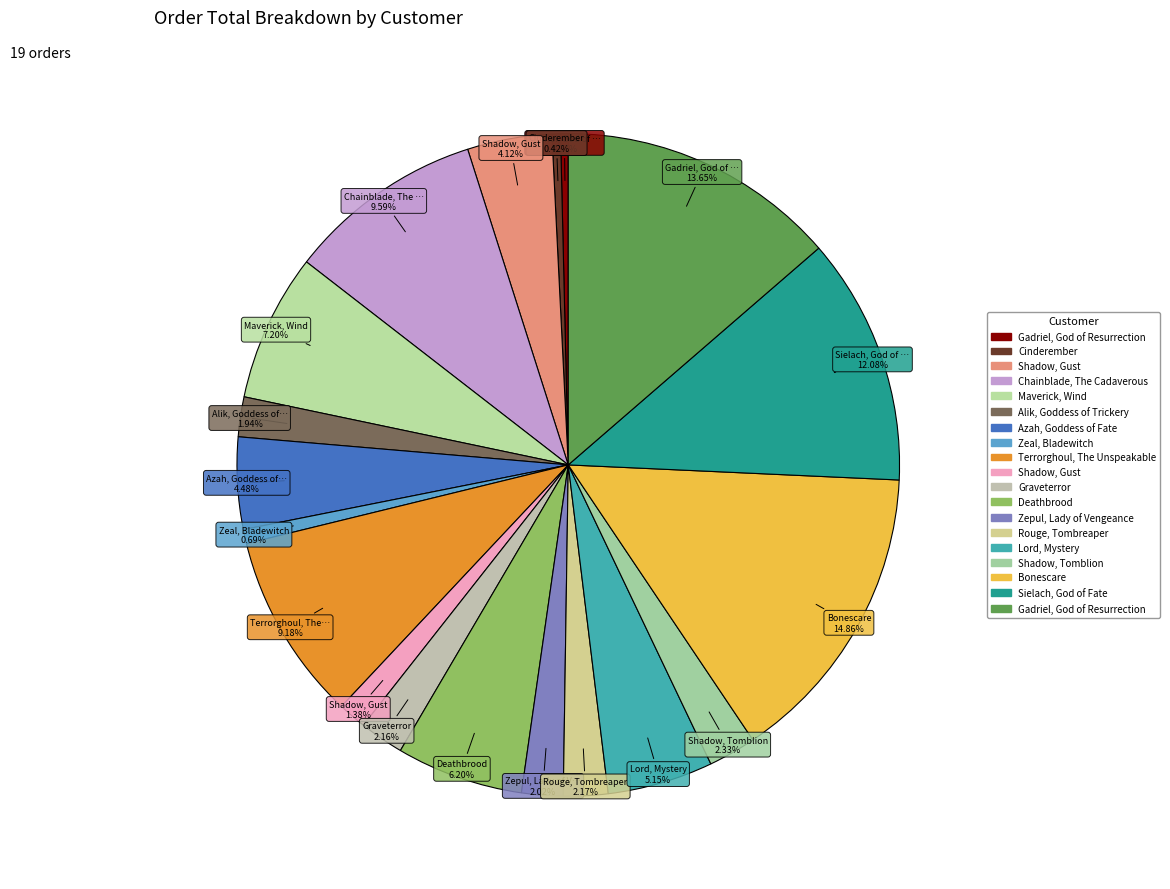

Which category has the biggest portion of the pie?

Bonescare (27299)